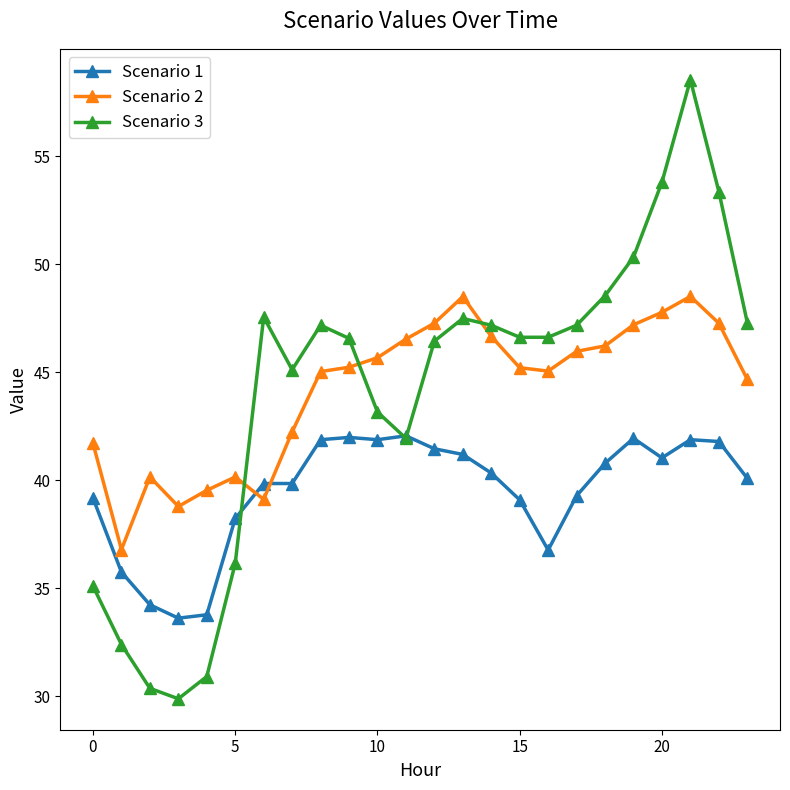

How many values in the Scenario 3 series exceed 46?

15